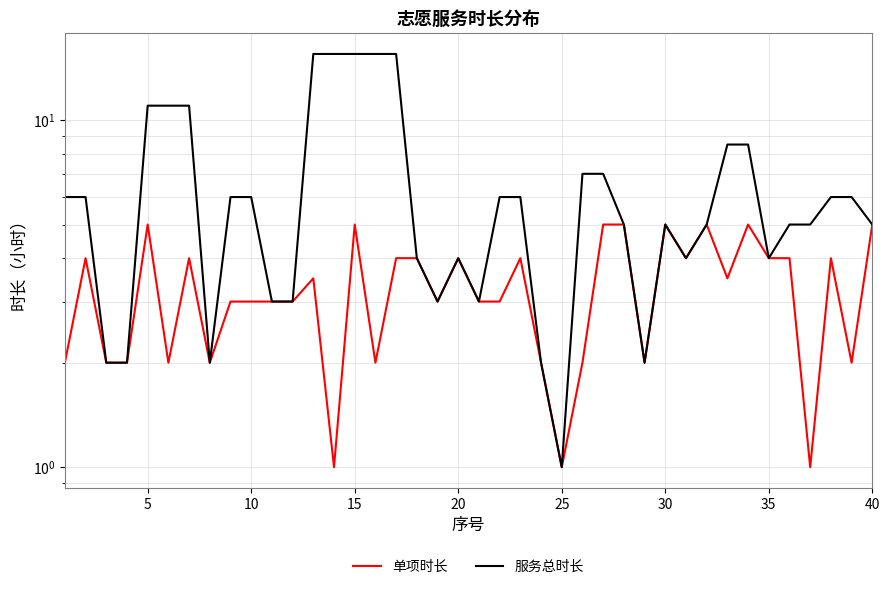

Is it true that 服务总时长 equals 2.9 at 31?

False